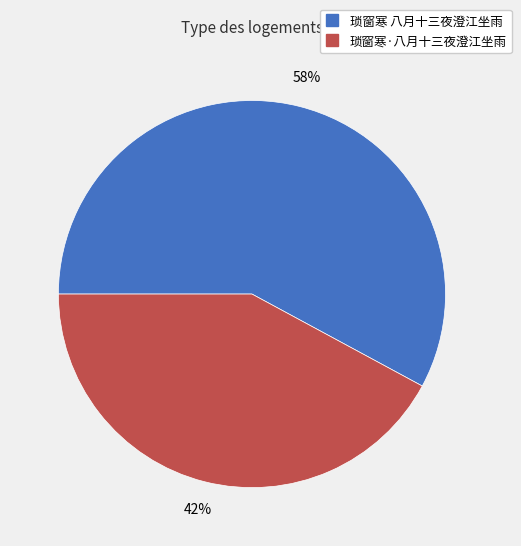

To the nearest percent, what is the combined percentage of 琐窗寒·八月十三夜澄江坐雨 and 琐窗寒 八月十三夜澄江坐雨?

100%